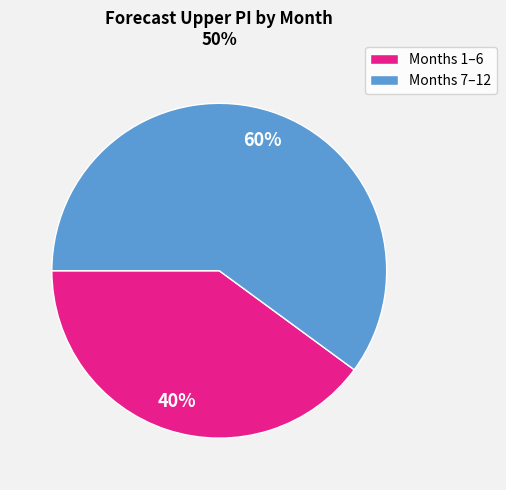

Is there any slice that represents more than half of the pie?

Yes